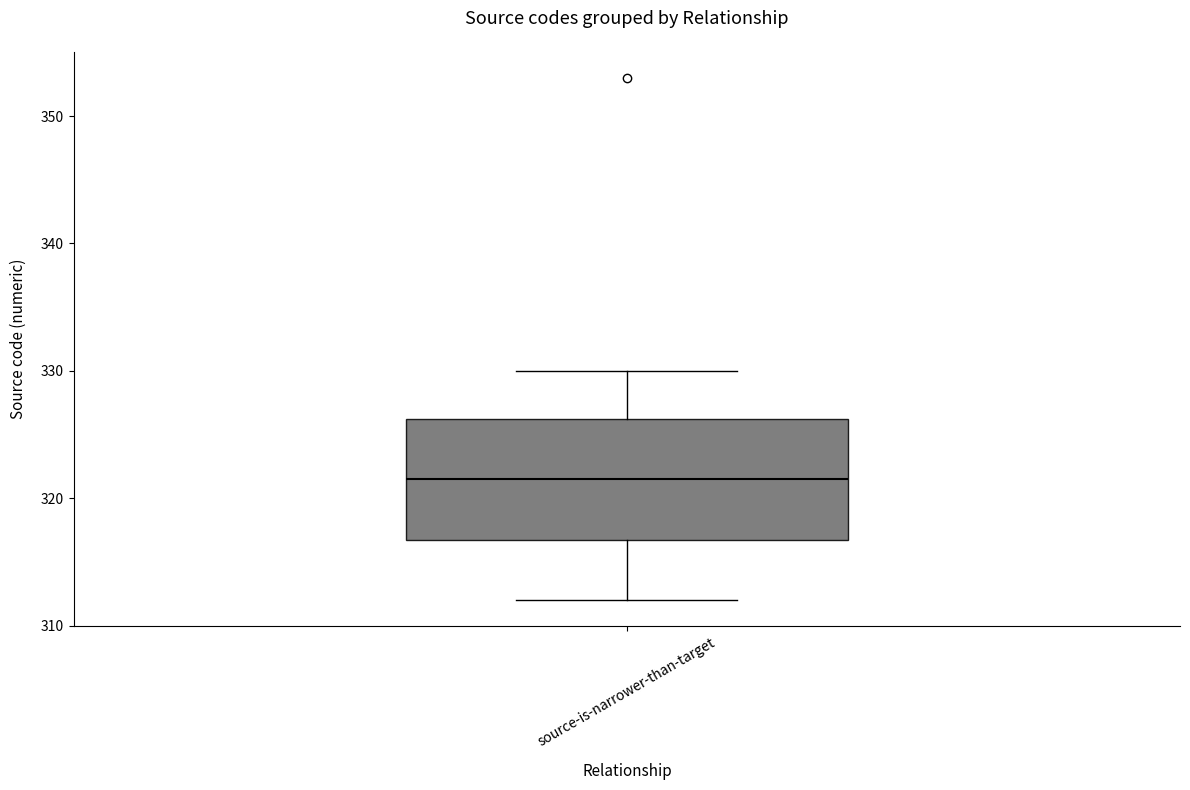

Transcribe this box plot: give where the median line is, the range the box spans, and where the two whiskers end, as read against the y-axis. The values are not printed on the chart, so give them approximately, as read against the axis.

median 322, box 317 to 326, whiskers 312 to 330